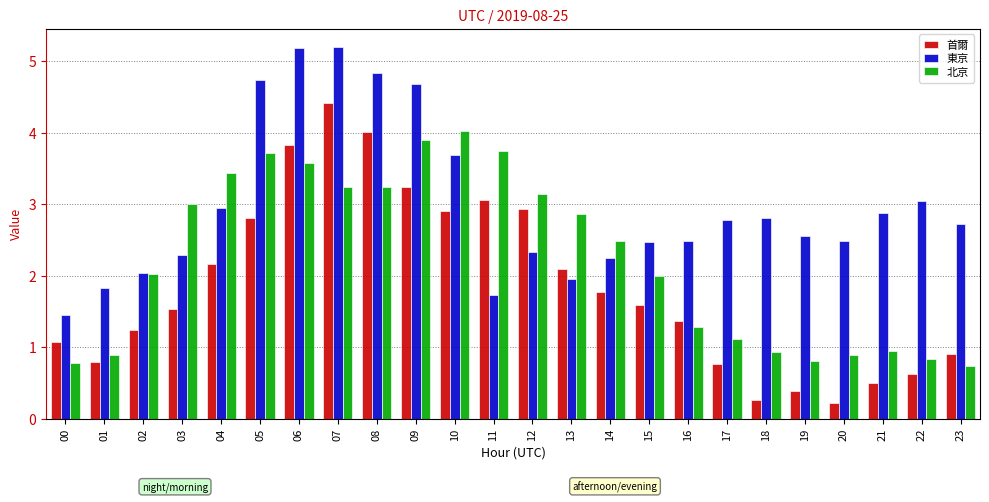

Reading left to right, list all the values displayed in this chart.

首爾: 1.1	0.8	1.2	1.5	2.2	2.8	3.8	4.4	4.0	3.2	2.9	3.1	2.9	2.1	1.8	1.6	1.4	0.8	0.3	0.4	0.2	0.5	0.6	0.9
東京: 1.5	1.8	2.0	2.3	3.0	4.7	5.2	5.2	4.8	4.7	3.7	1.7	2.3	2.0	2.3	2.5	2.5	2.8	2.8	2.6	2.5	2.9	3.0	2.7
北京: 0.8	0.9	2.0	3.0	3.4	3.7	3.6	3.2	3.2	3.9	4.0	3.7	3.1	2.9	2.5	2.0	1.3	1.1	0.9	0.8	0.9	0.9	0.8	0.7